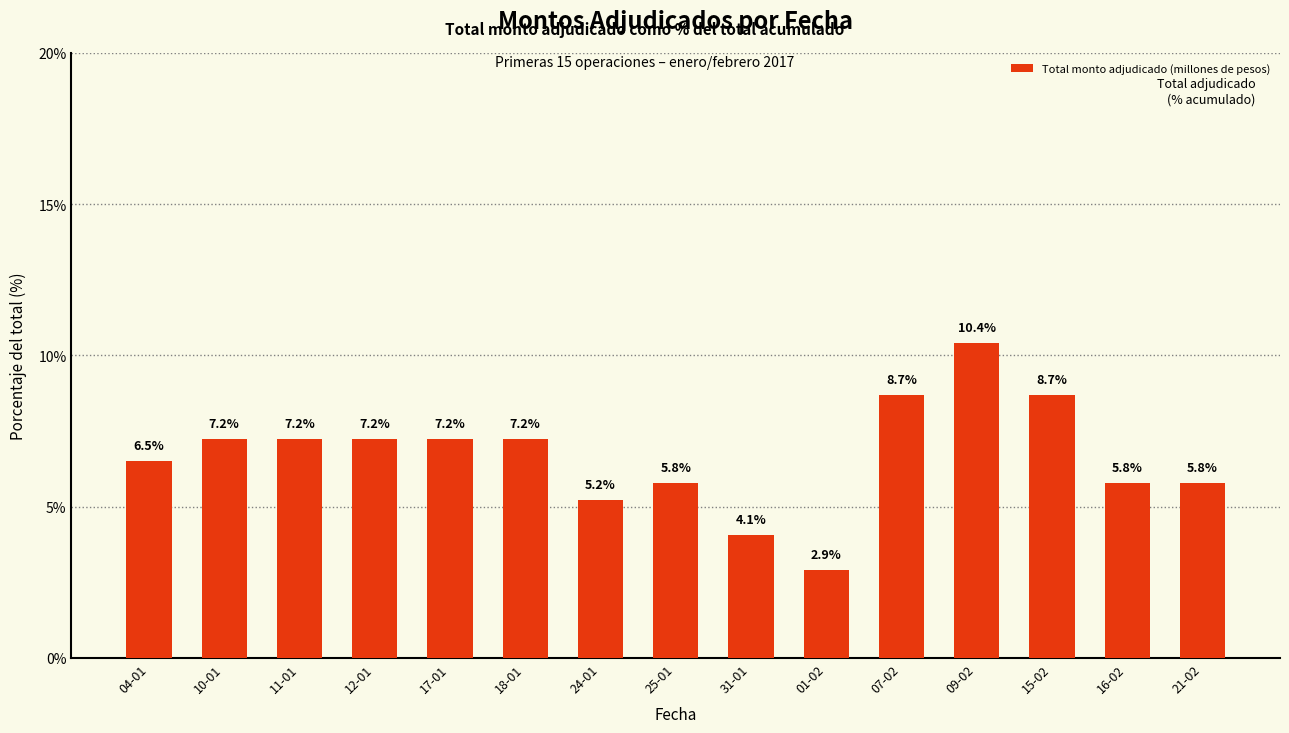

Does the chart contain stacked bars?

No